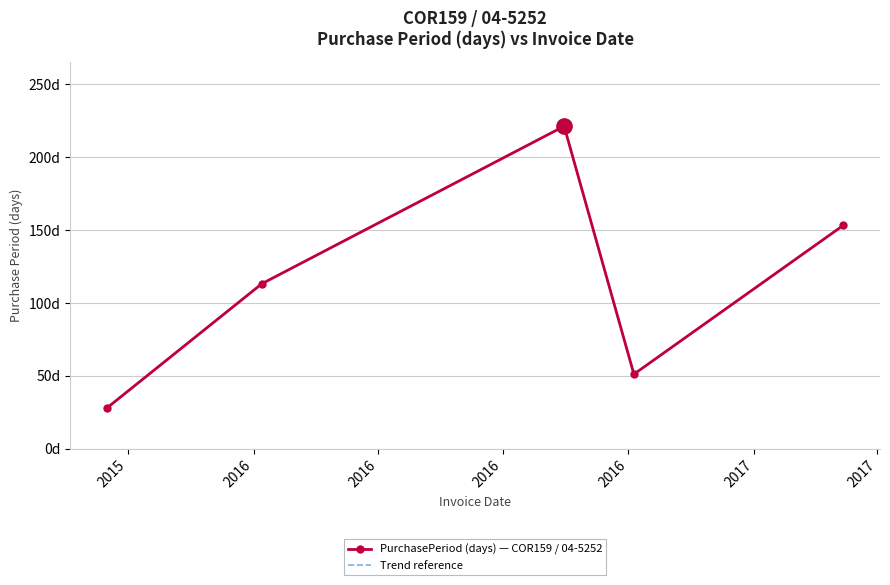

Which series has the largest total across all categories?

PurchasePeriod (days) — COR159 / 04-5252